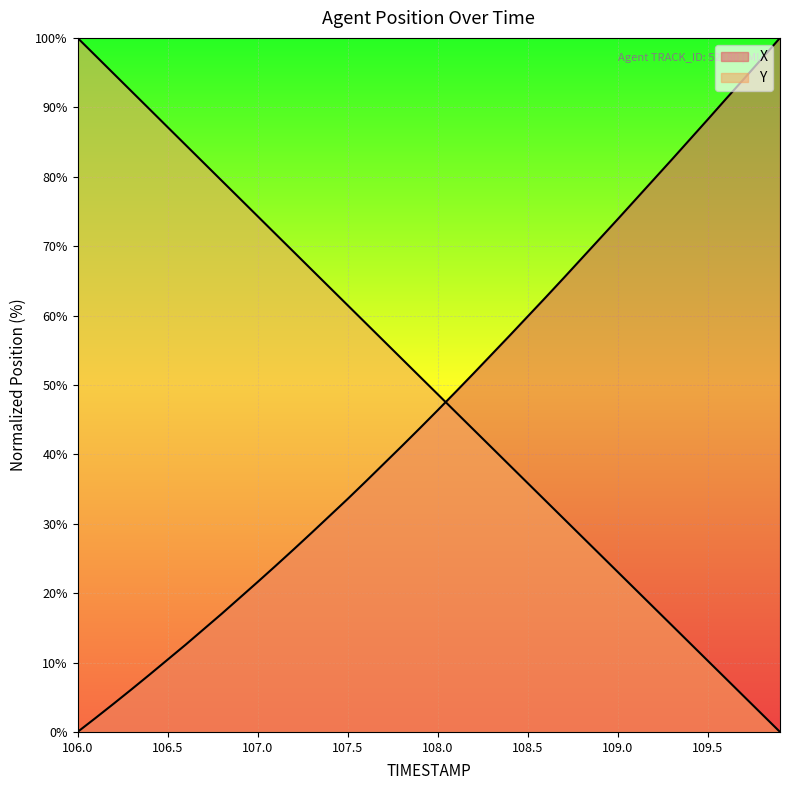

True or false: X has a value of 33.6 at 107.5.

True